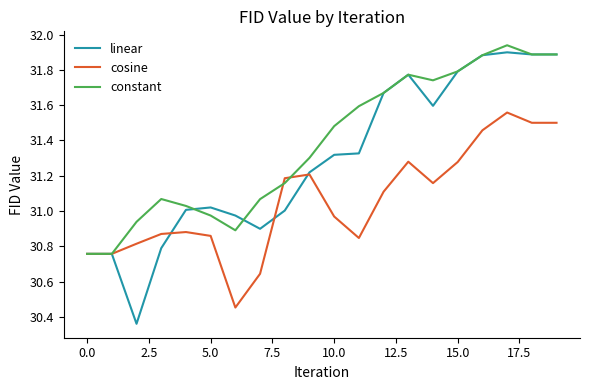

Rank the series by their average value, from lowest to highest.

cosine, linear, constant